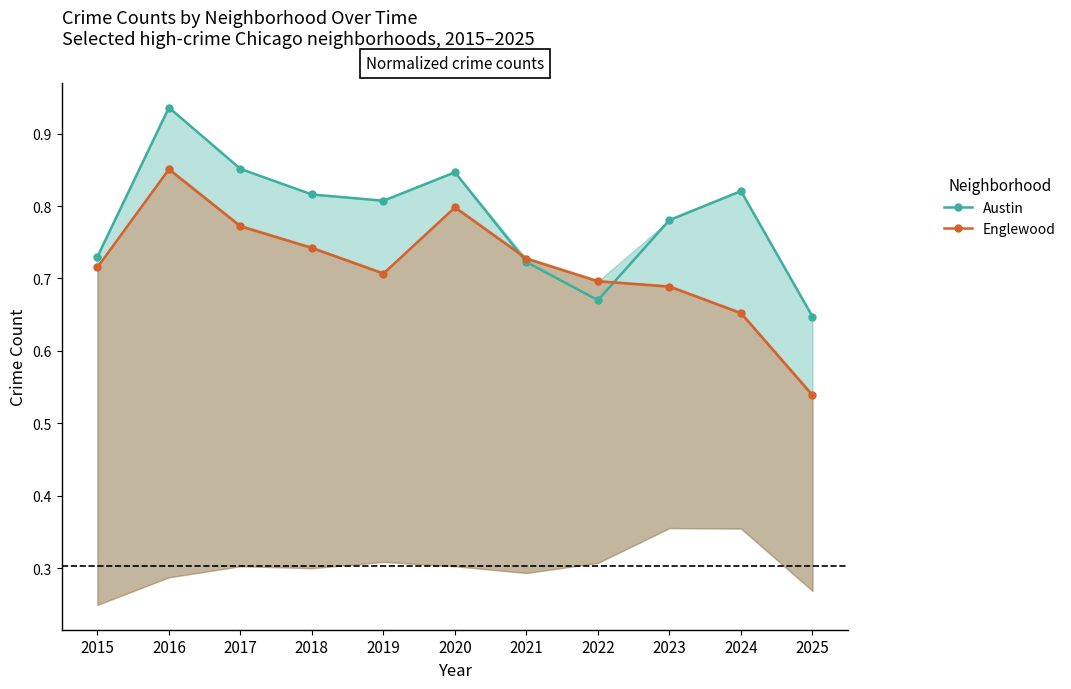

List the series in order of their overall mean, highest first.

Austin, Englewood